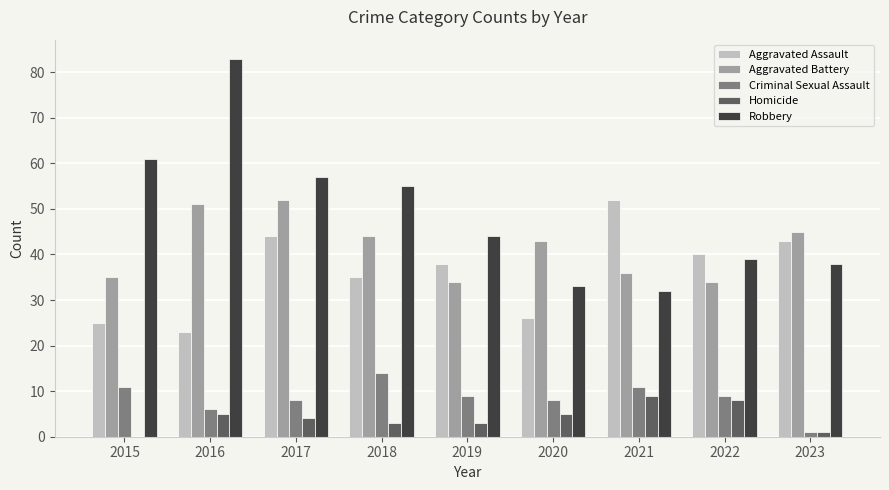

Are the bars horizontal?

No